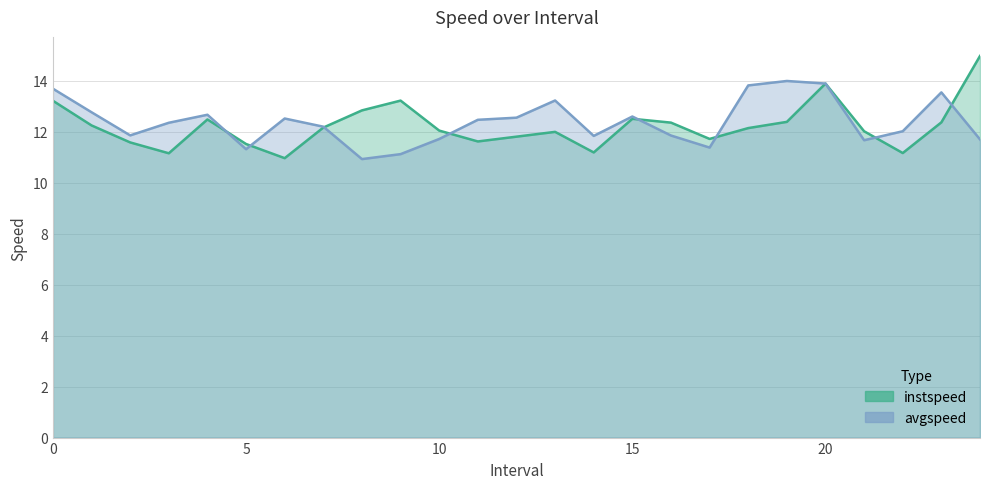

What is the difference between the maximum and minimum values in the avgspeed series?

3.1